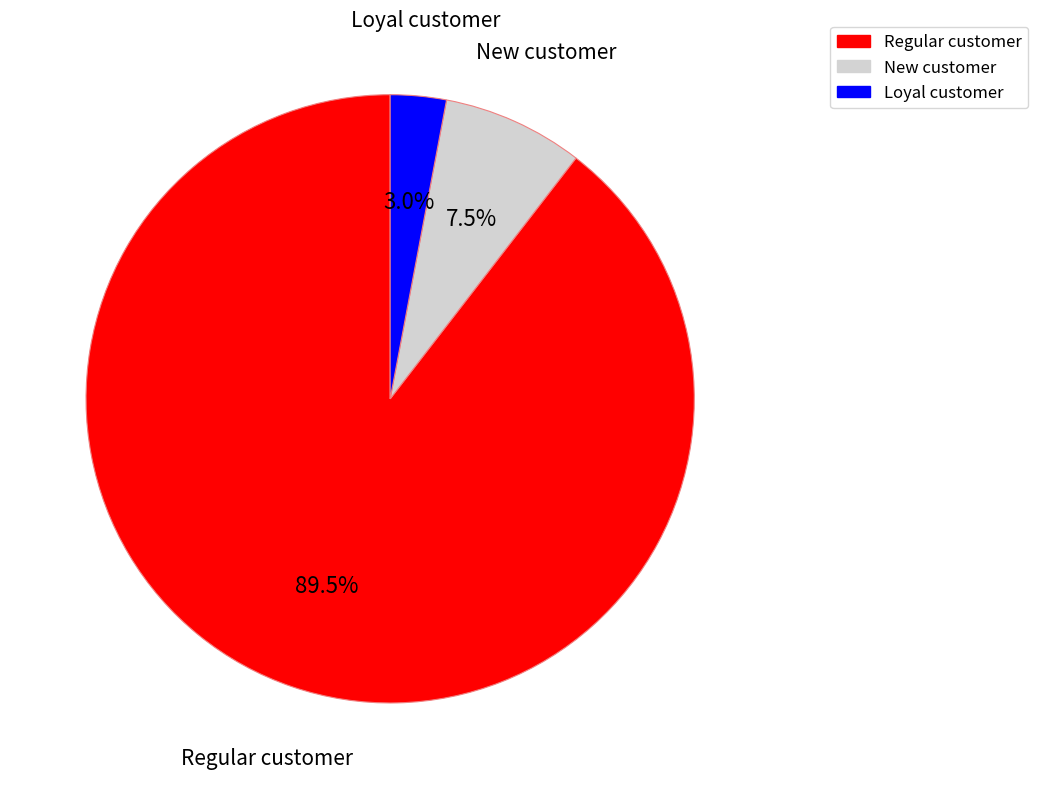

Does any single category account for the majority?

Yes